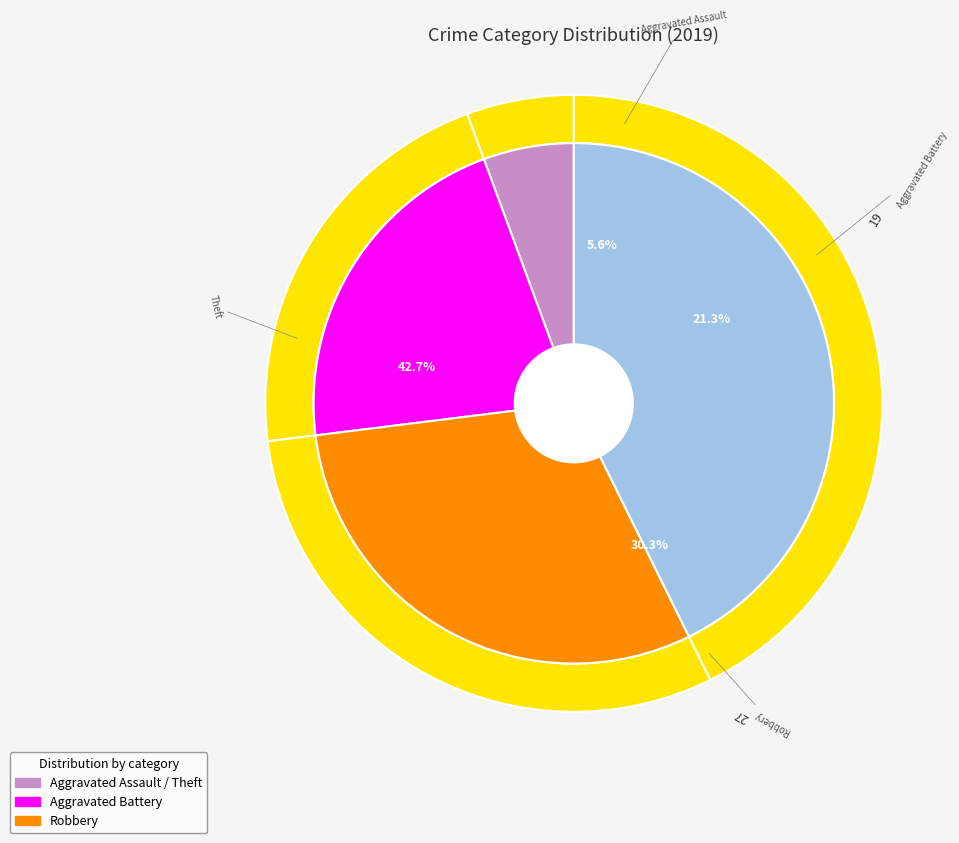

Is it true that Aggravated Assault is 6% of the pie?

True